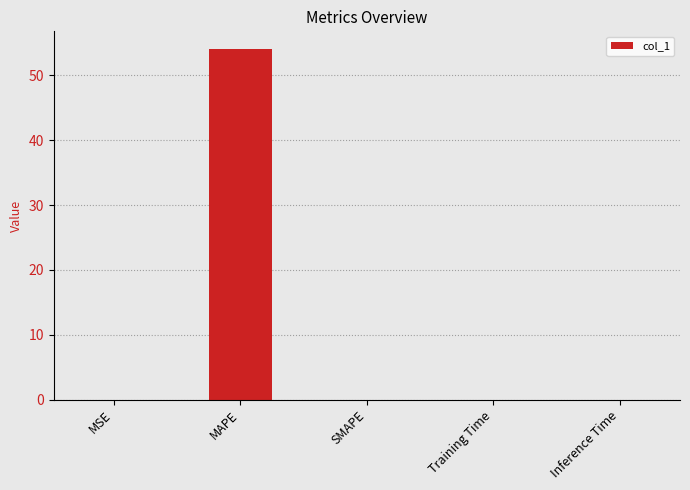

How many series are shown in this chart?

1